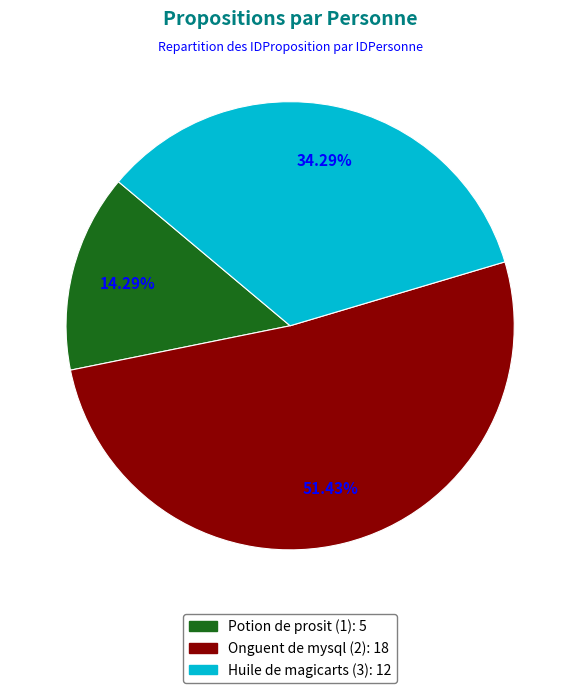

Is it true that Potion de prosit (1) is 14% of the pie?

True